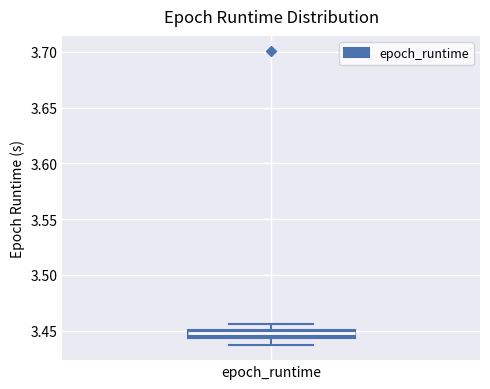

Where is the lower edge of the box for epoch_runtime on the y-axis? The values are not printed on the chart, so give them approximately, as read against the axis.

3.445